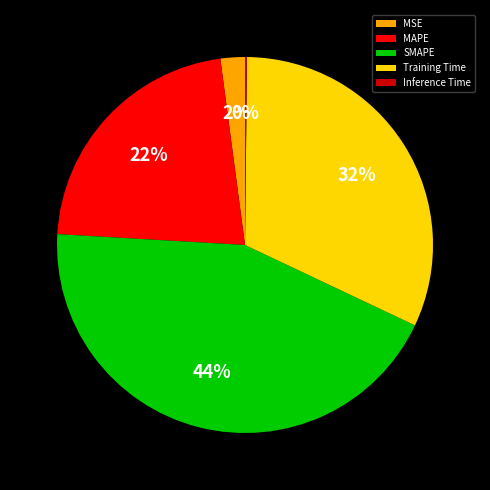

Which slice is the largest?

SMAPE